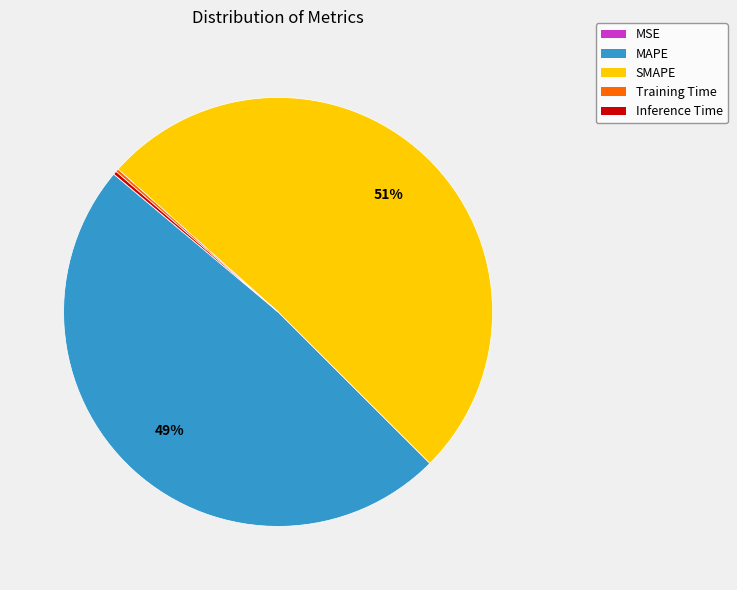

Which slice is the largest?

SMAPE